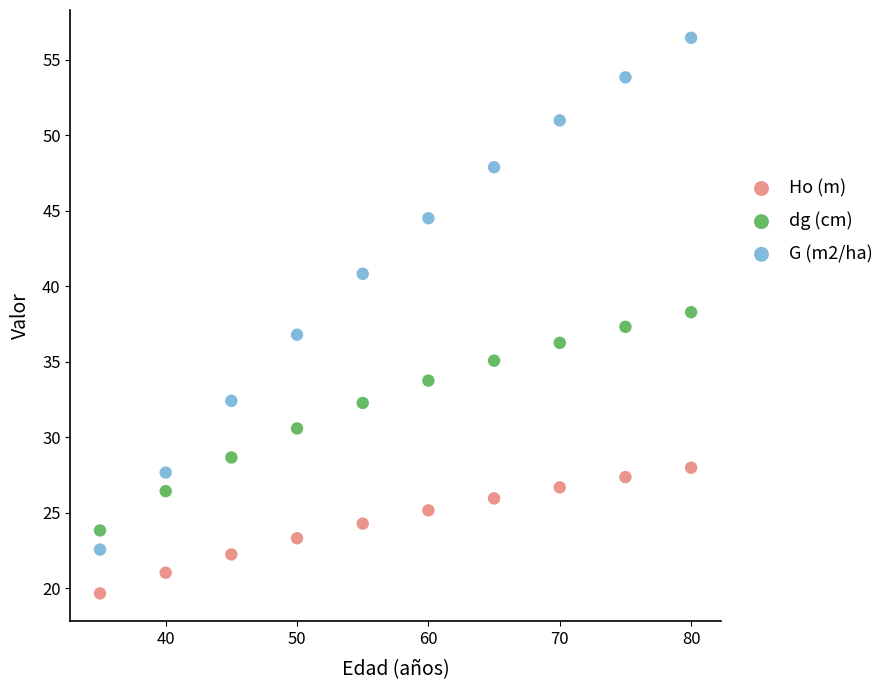

What is the X range (max minus min) for the scatter plot?

45.0